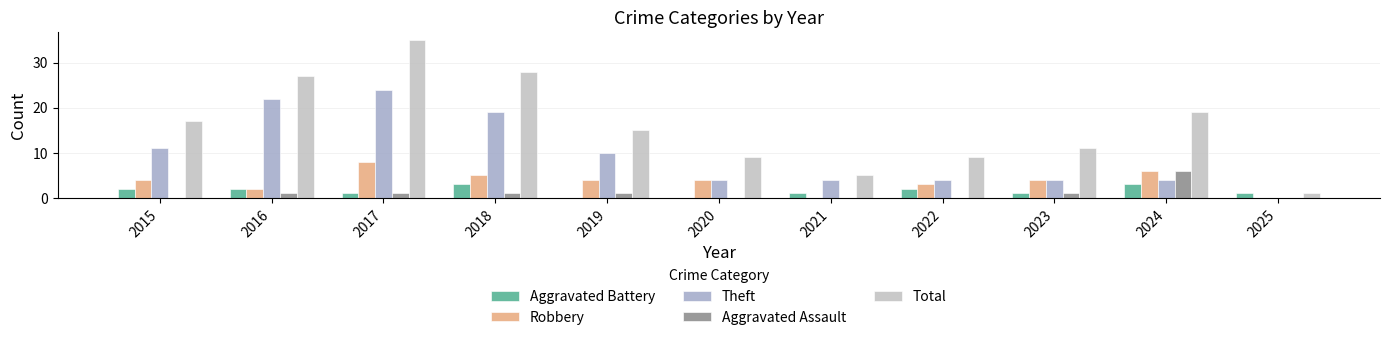

What is the approximate value of Robbery at 2023?

4